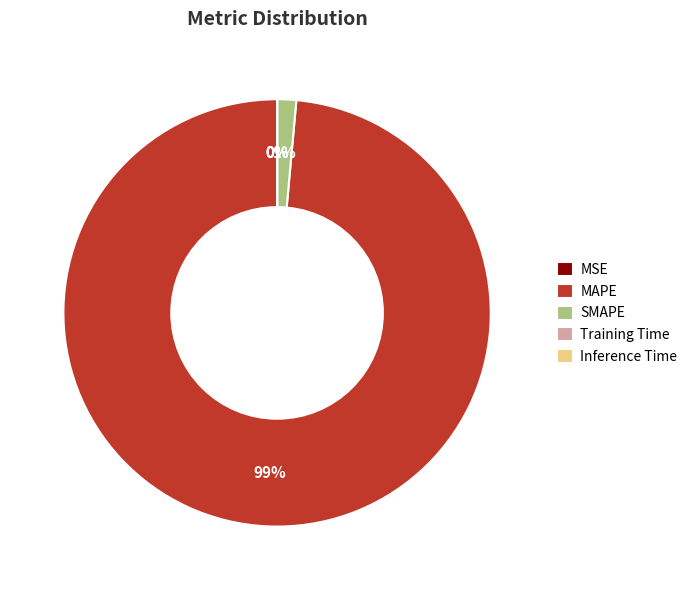

To the nearest percent, what is the average slice percentage?

20%